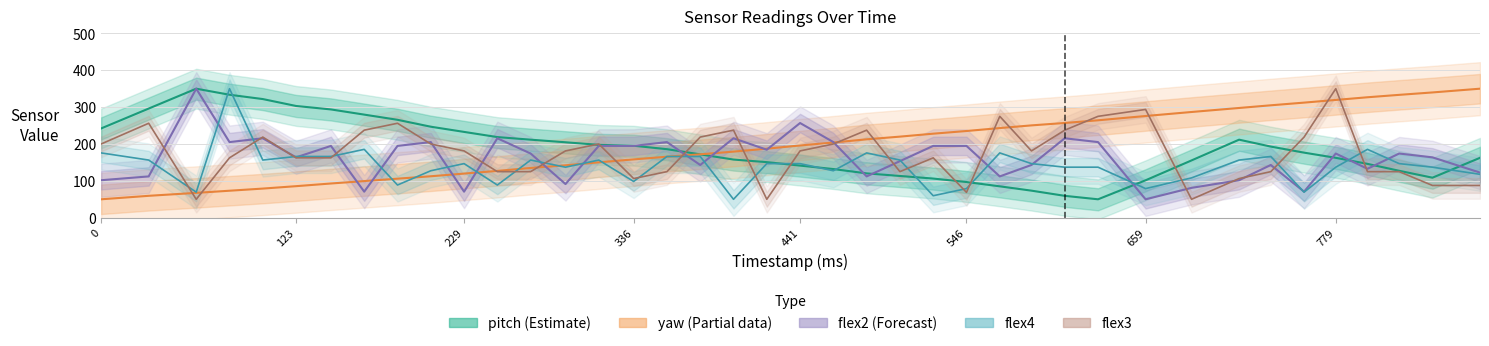

At how many categories does at least one series exceed 208?

34